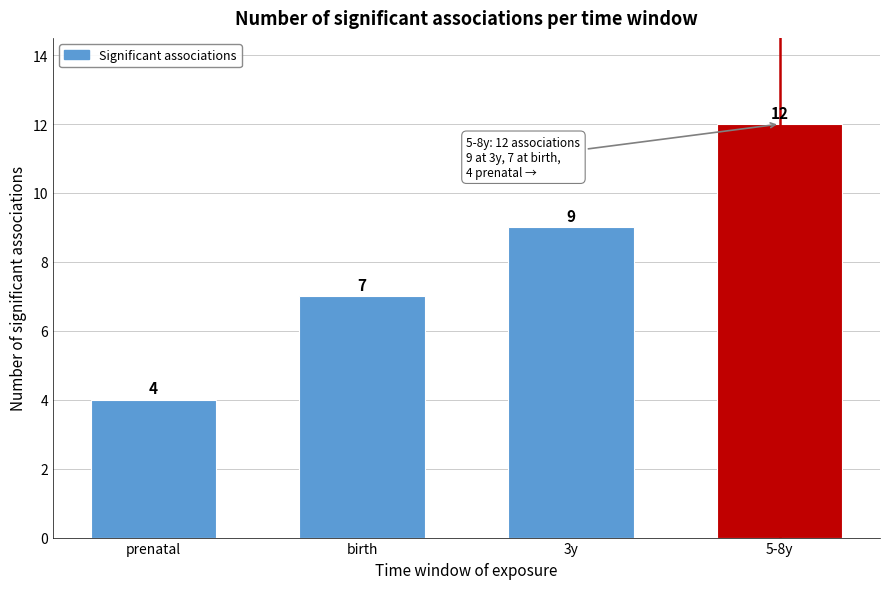

Reading left to right, transcribe all the data shown in this chart.

prenatal=4	birth=7	3y=9	5-8y=12